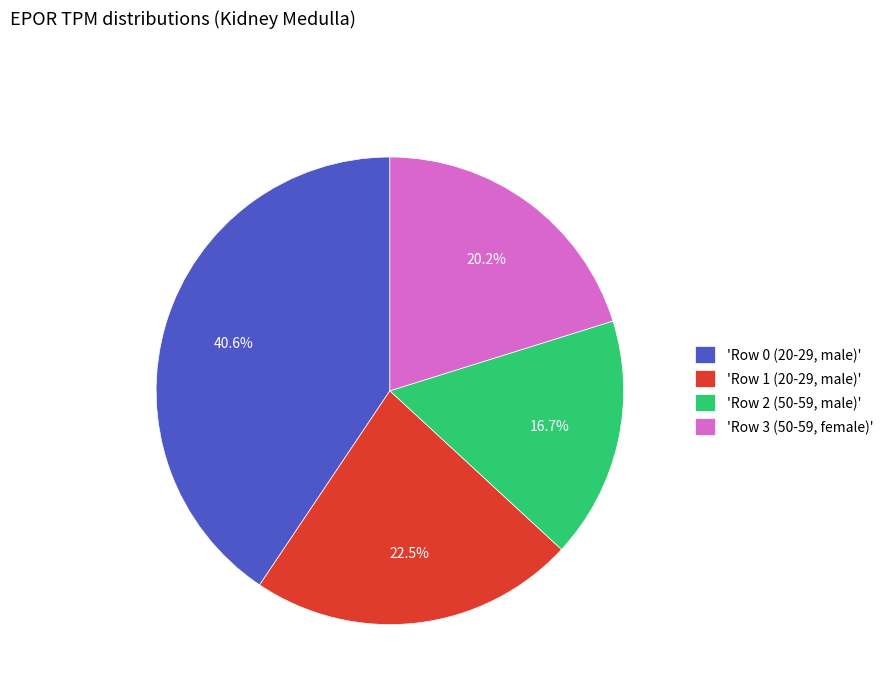

Does 'Row 0 (20-29, male)' represent more than half of the total?

No